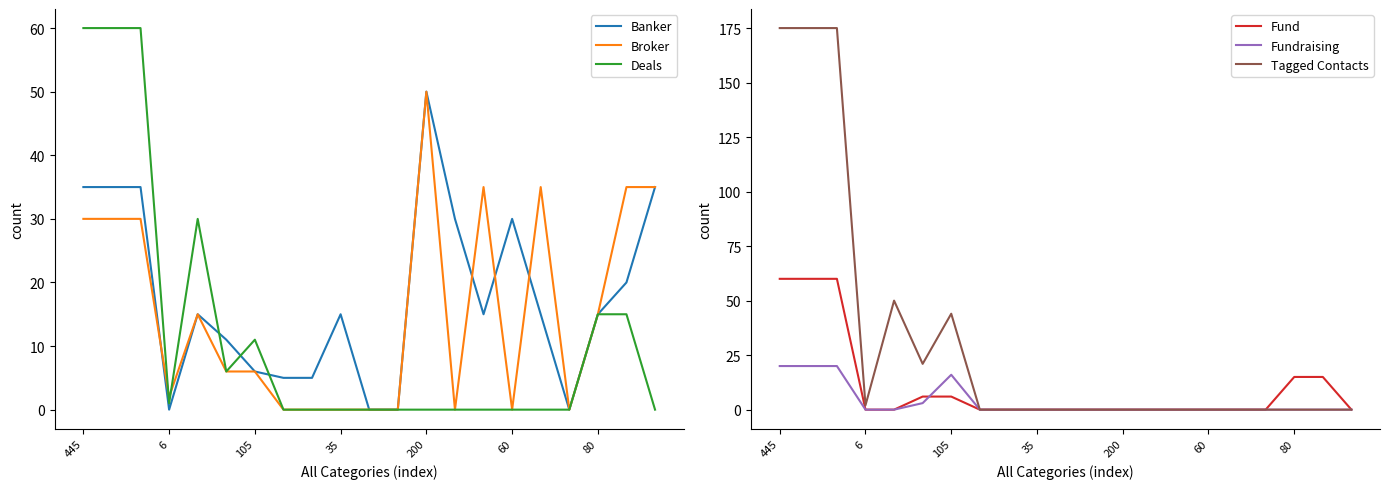

What is the average value of the Tagged Contacts series?

31